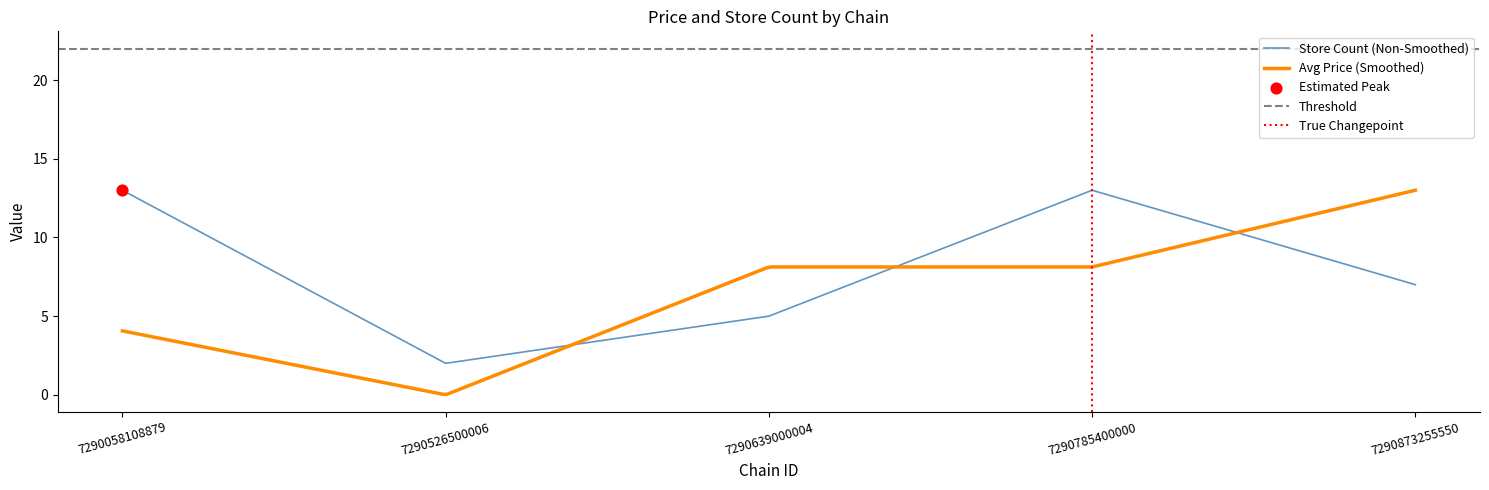

What is the change in value from 7290058108879 to 7290639000004?

-8